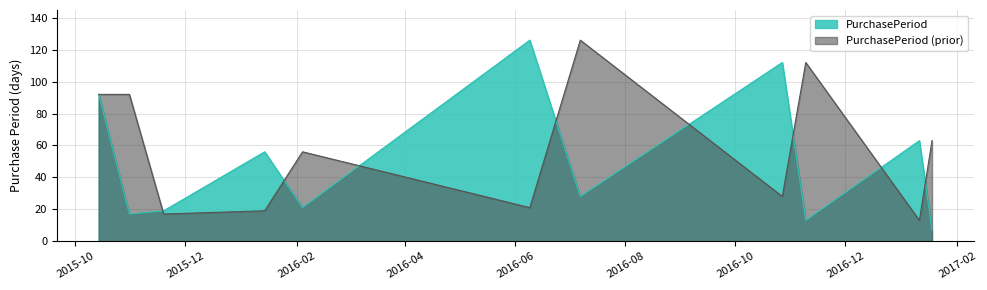

What is the approximate value at 2016-10-27?

112